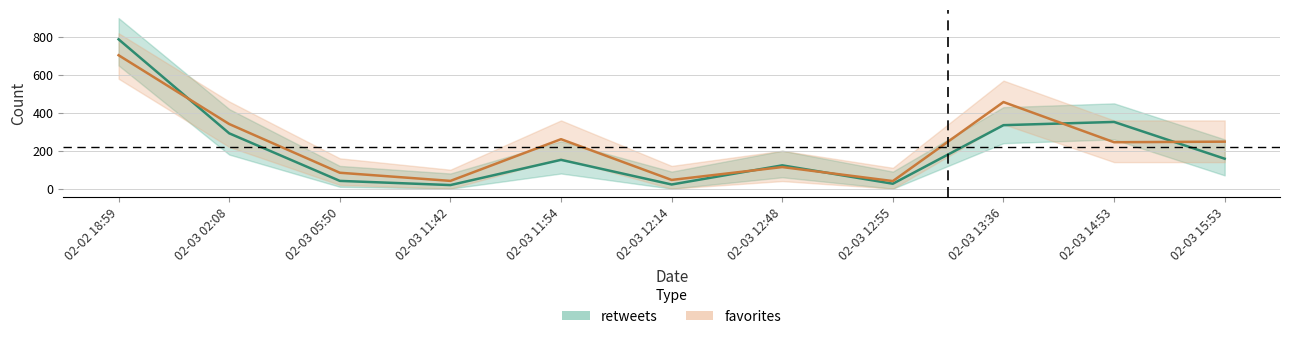

At which category does retweets reach its first local peak?

02-03 11:54